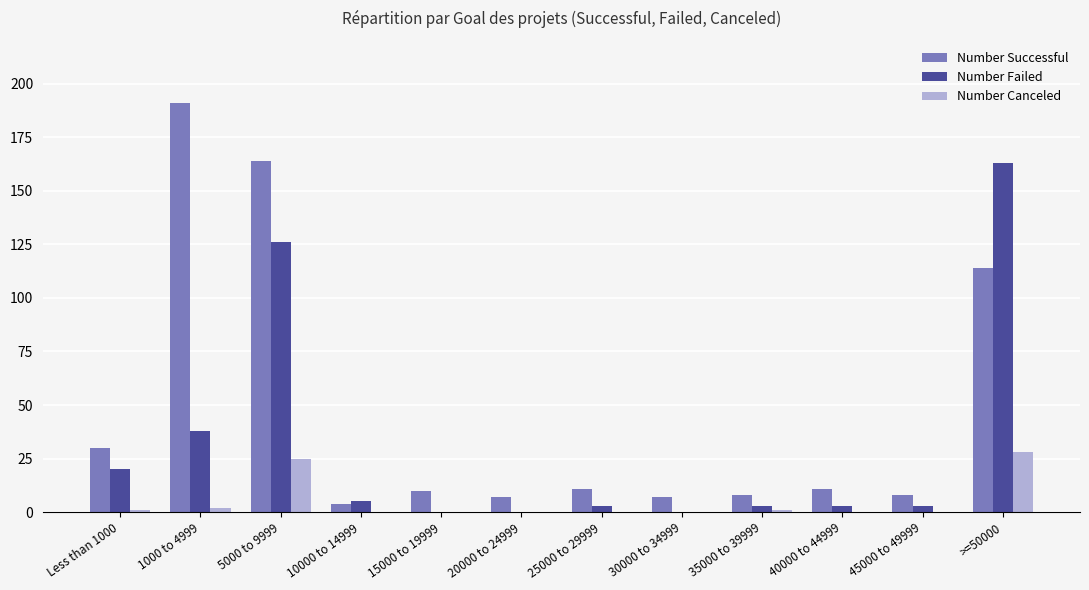

How many categories are shown in the chart?

12